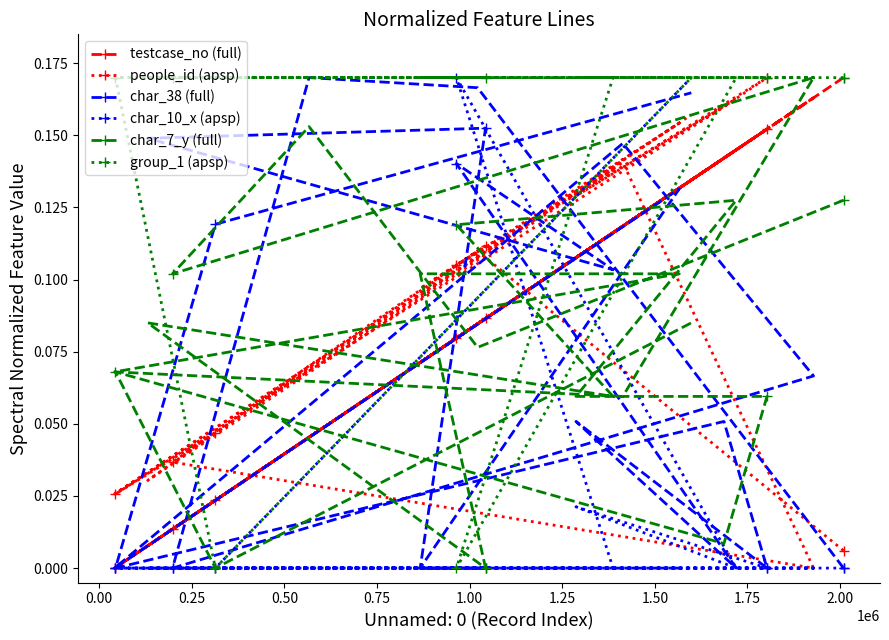

Which series has the largest total across all categories?

group_1 (apsp)